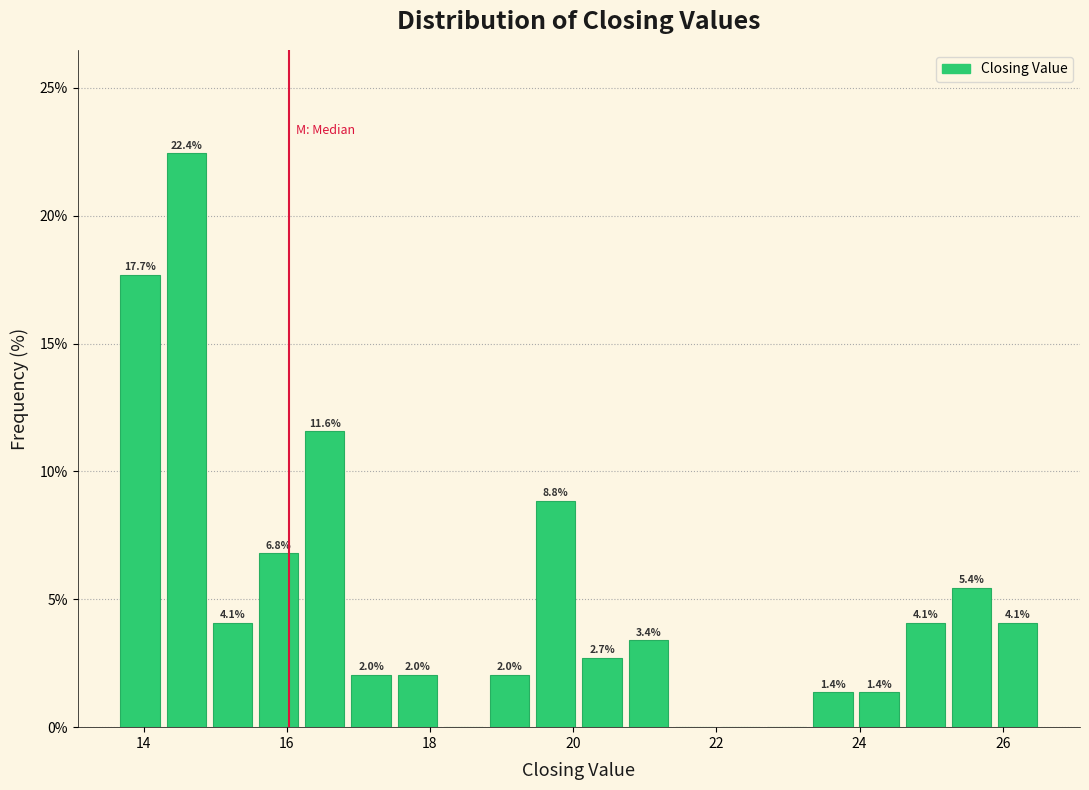

Around what value on the x-axis is the tallest bar? Give the approximate position of its centre, as read against the axis.

14.6